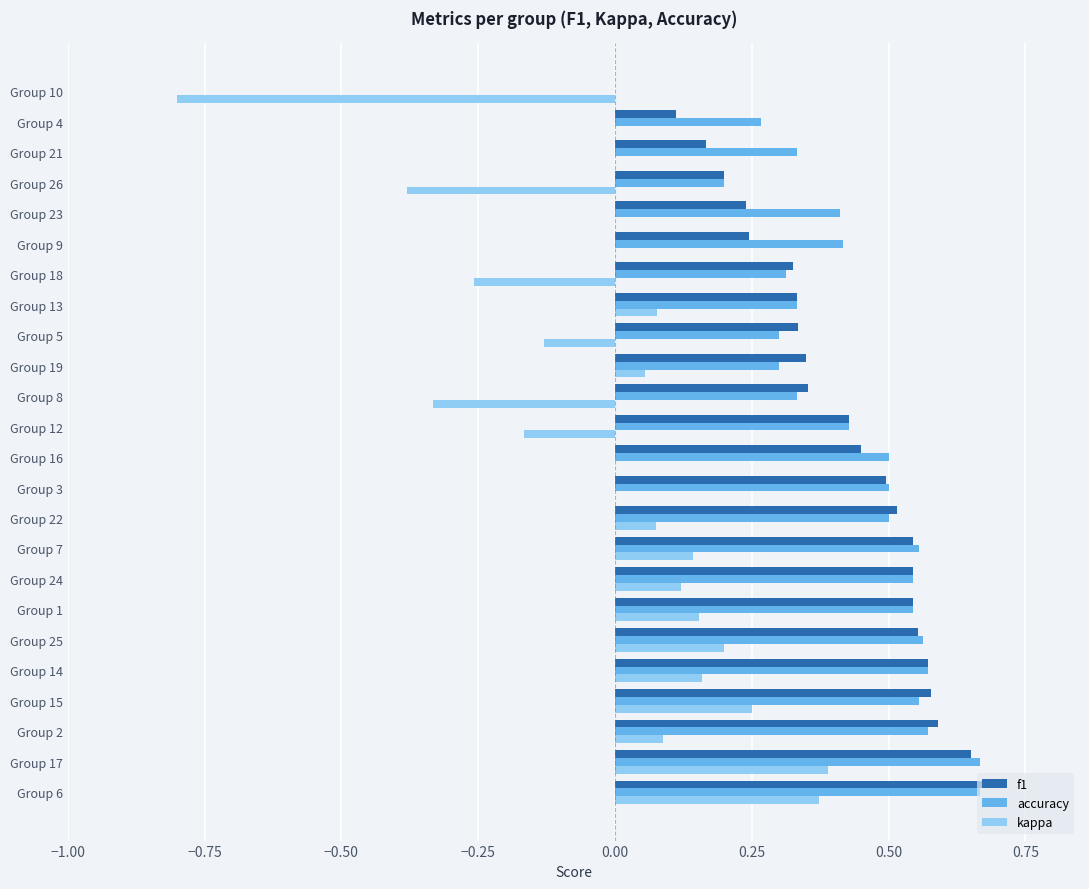

How many data points in accuracy are above 0?

23